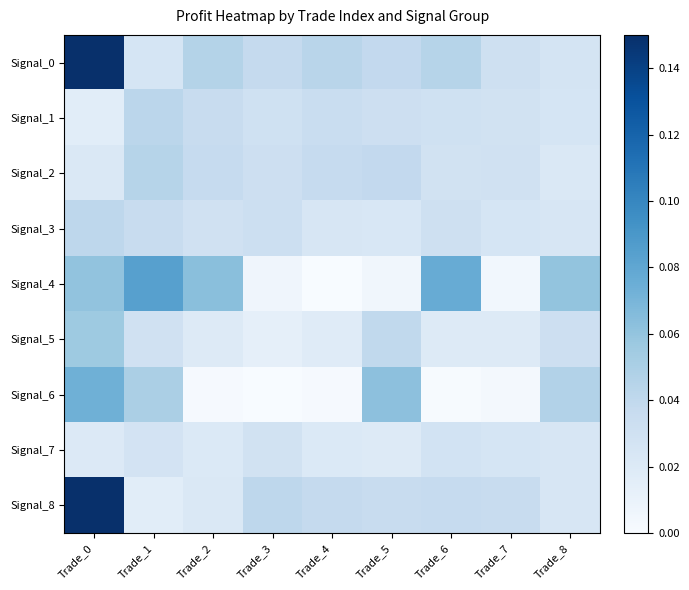

Which series has the widest spread of values?

Signal_8